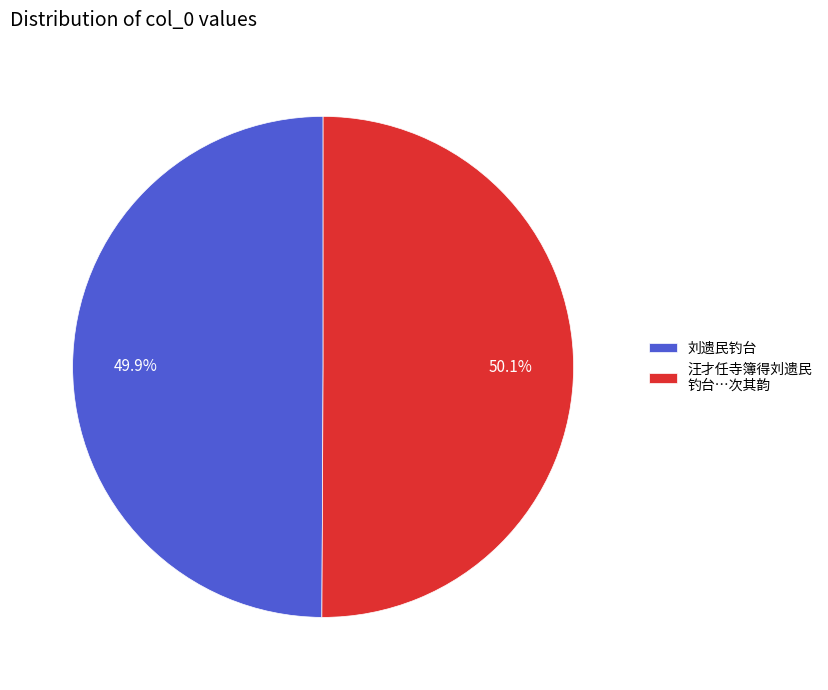

Approximately how many times larger is the value at 刘遗民钓台 compared to 汪才任寺簿得刘遗民 钓台…次其韵?

1.0